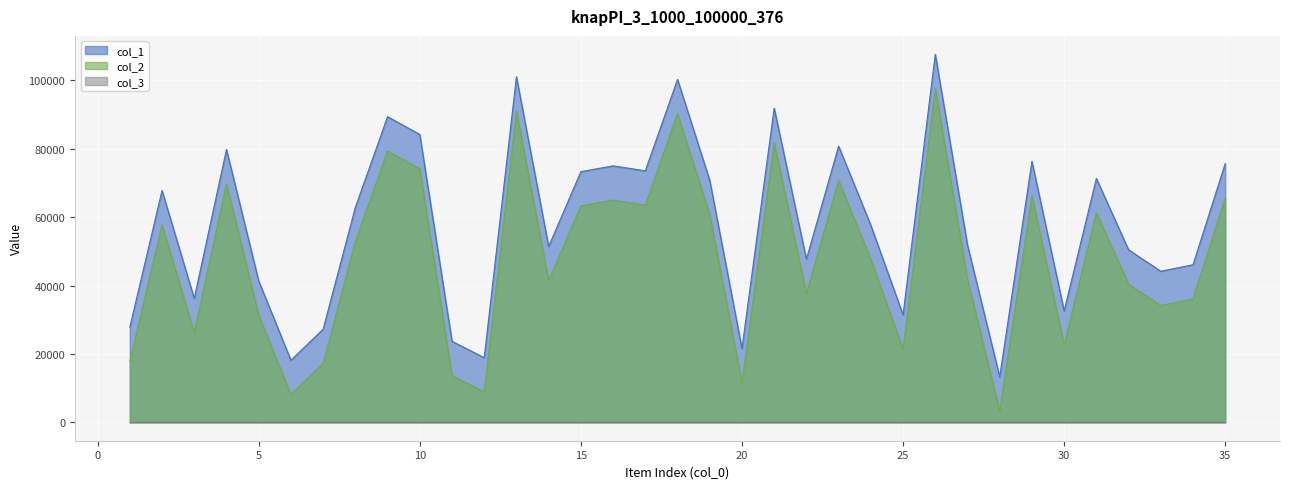

True or false: col_1 and col_2 intersect in this chart.

False